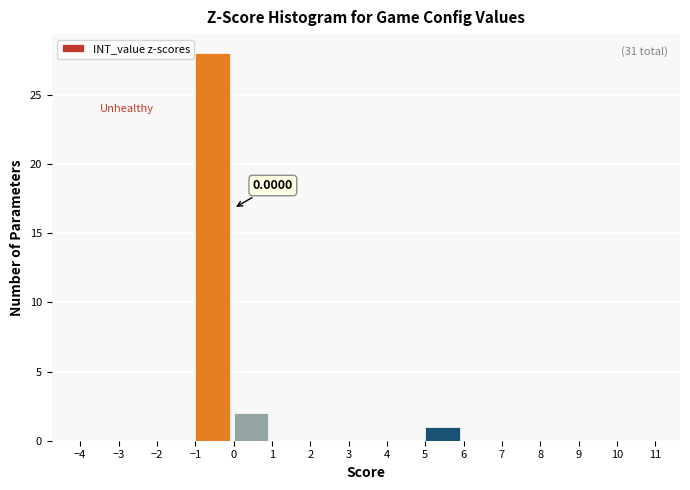

Which range on the x-axis has the tallest bar?

-1 to 0